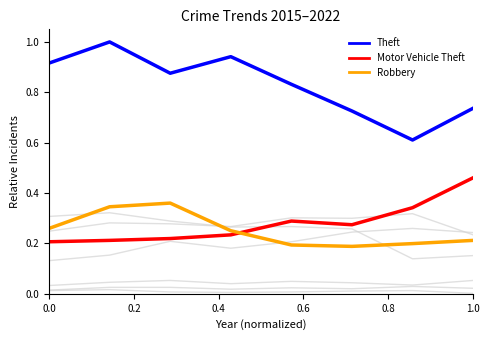

Does the chart display data point markers on the line(s)?

No